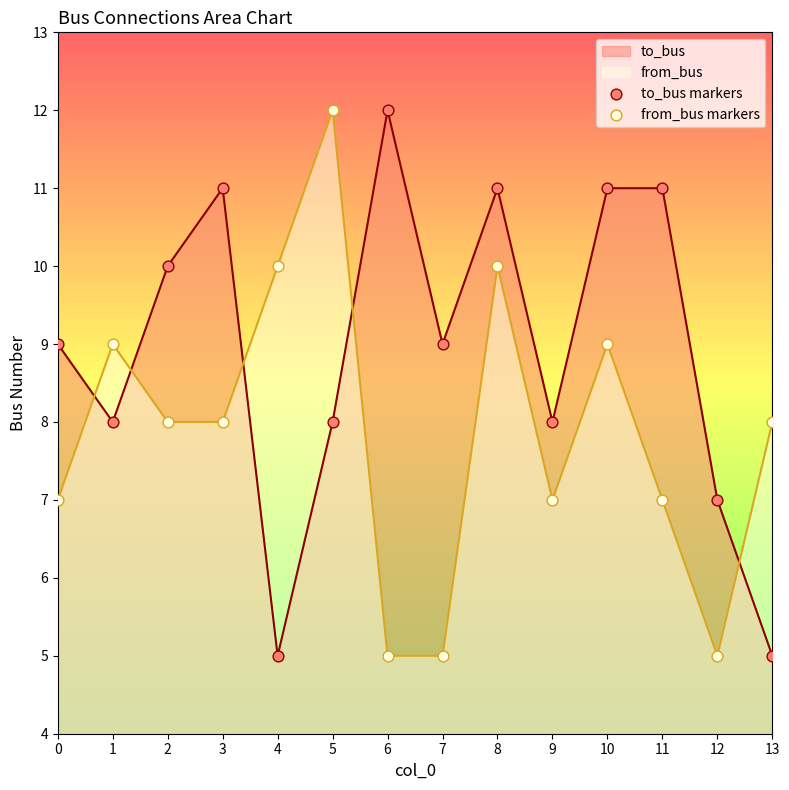

Which series reaches the minimum Y coordinate?

to_bus markers